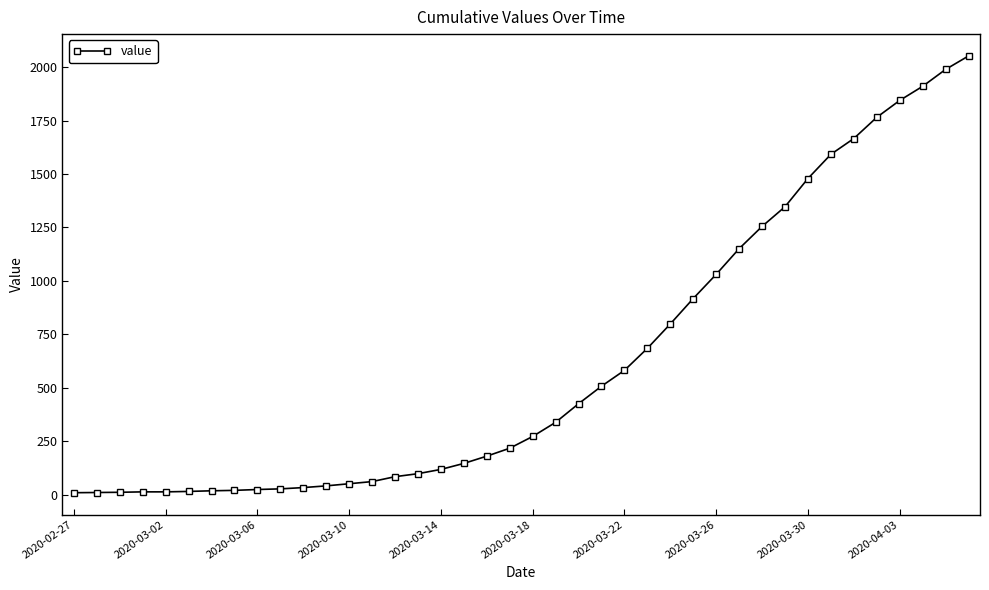

What is the greatest value displayed?

2052